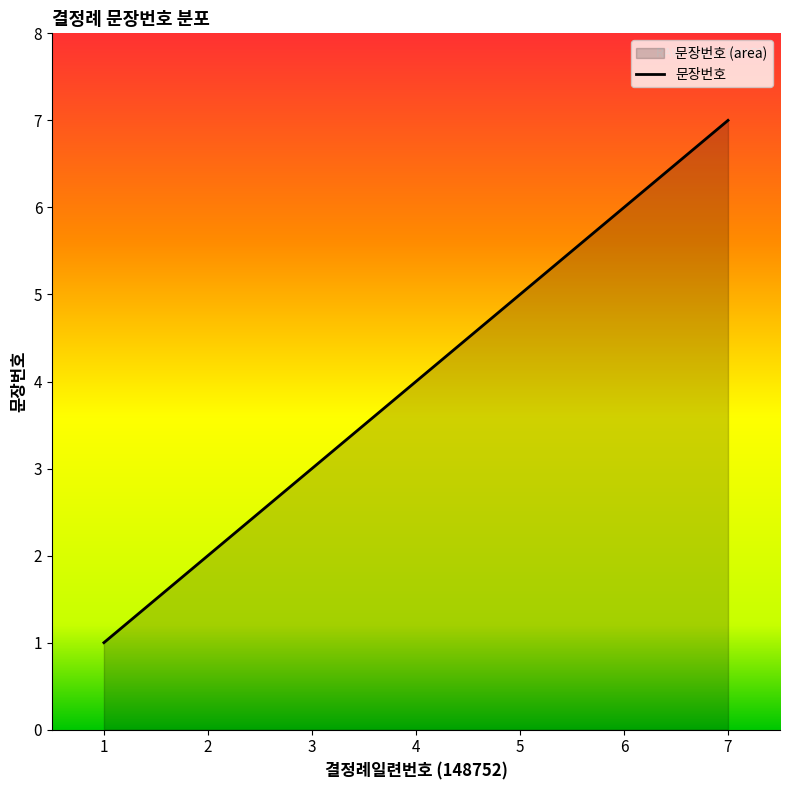

What is the value of the 6th point from the left?

6